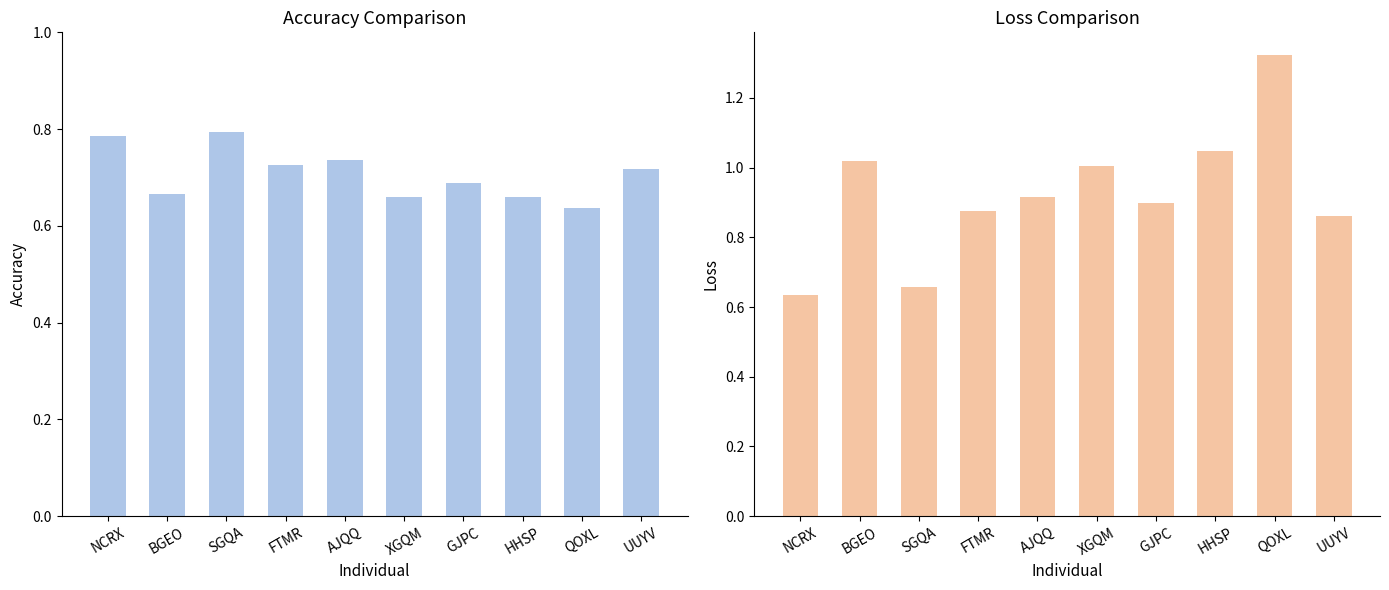

The value of Accuracy at FTMR is 0.2. True or false?

False